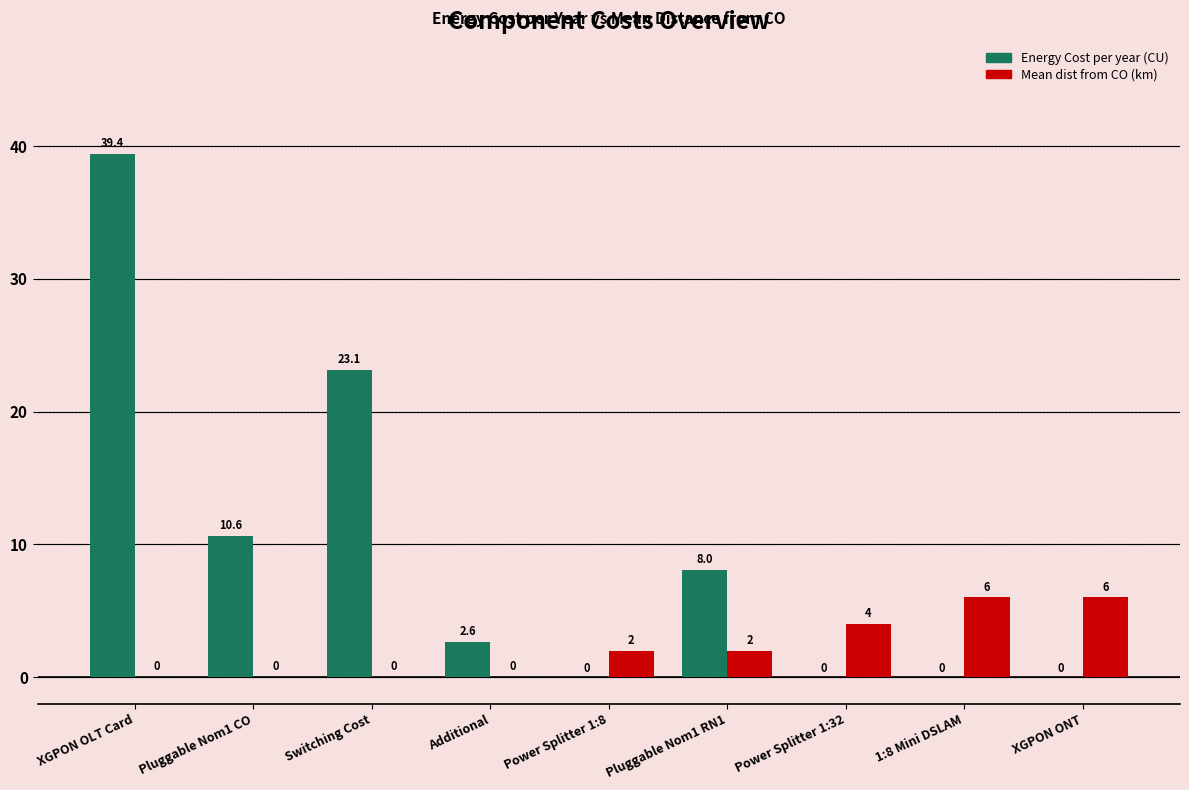

At which category is the sum across all series the highest?

XGPON OLT Card